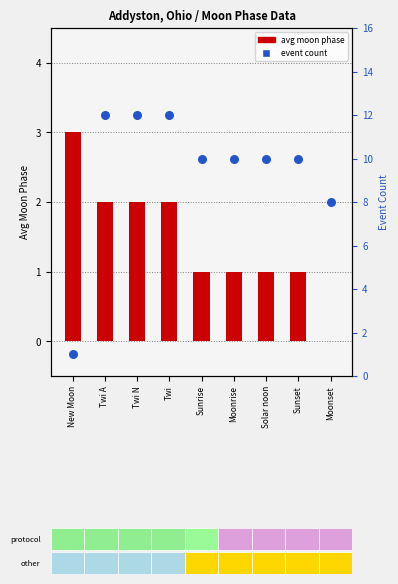

Is the value of avg moon phase at New Moon greater than the value of event count at Twi?

No